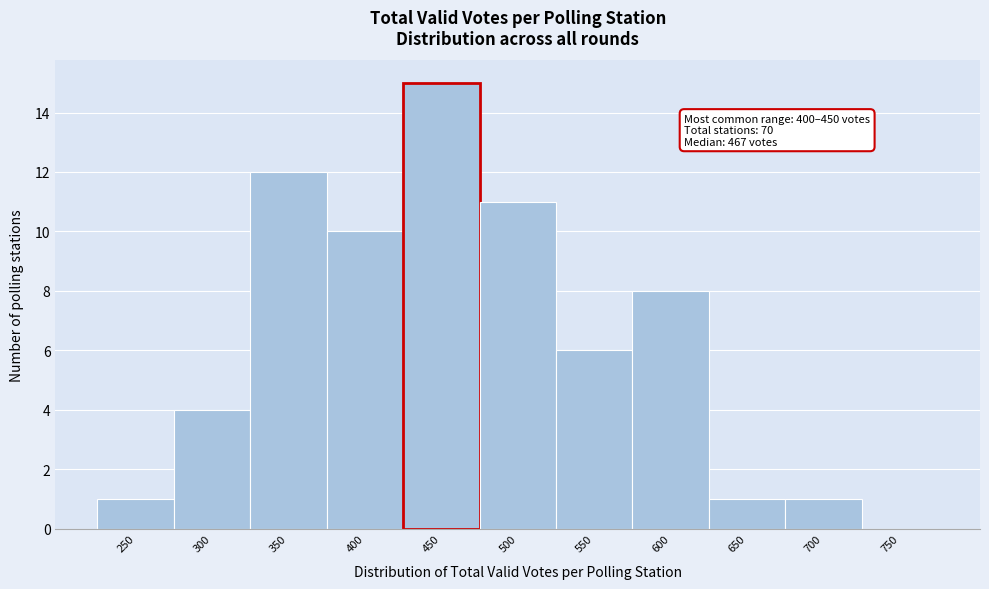

Reading right to left, list all the values displayed in this chart.

750=0	700=1	650=1	600=8	550=6	500=11	450=15	400=10	350=12	300=4	250=1